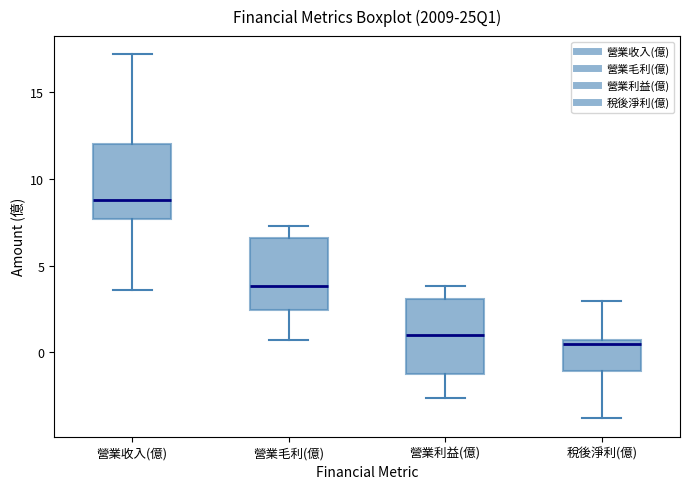

Where does the lower whisker of the box for 營業毛利(億) end on the y-axis? The values are not printed on the chart, so give them approximately, as read against the axis.

0.5